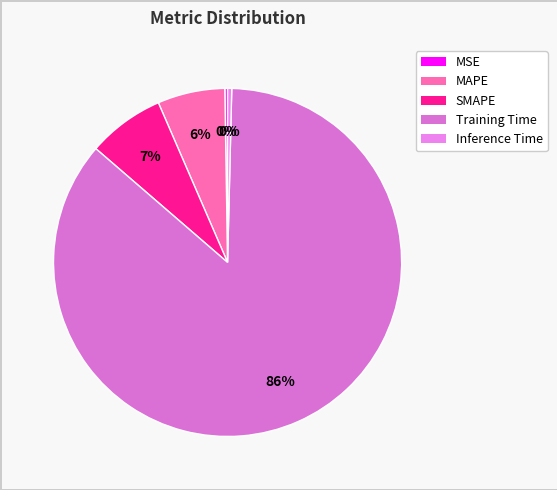

Rank the categories by value from lowest to highest.

MSE, Inference Time, MAPE, SMAPE, Training Time